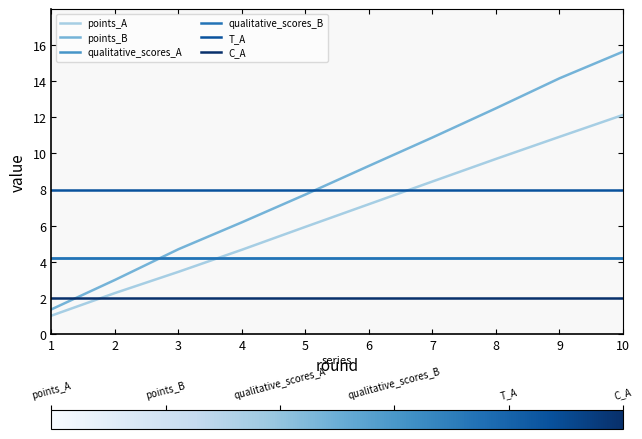

What is the smallest value displayed?

1.0